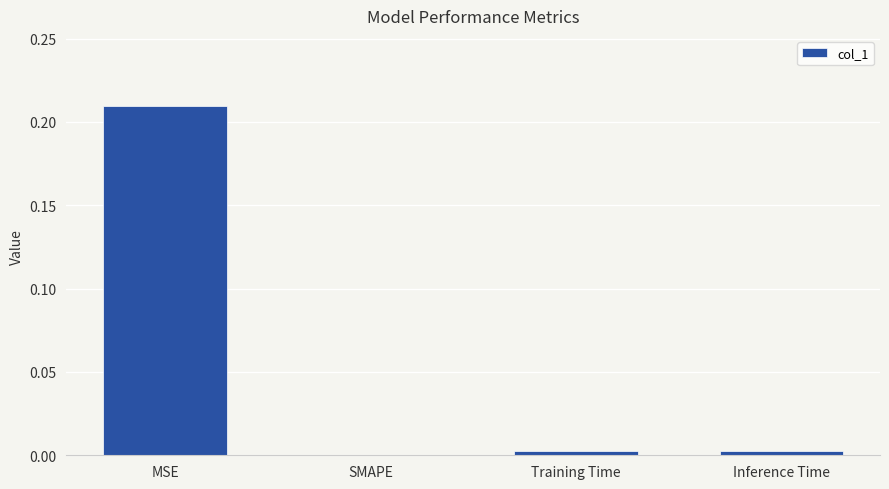

Which has a higher value, SMAPE or MSE?

MSE